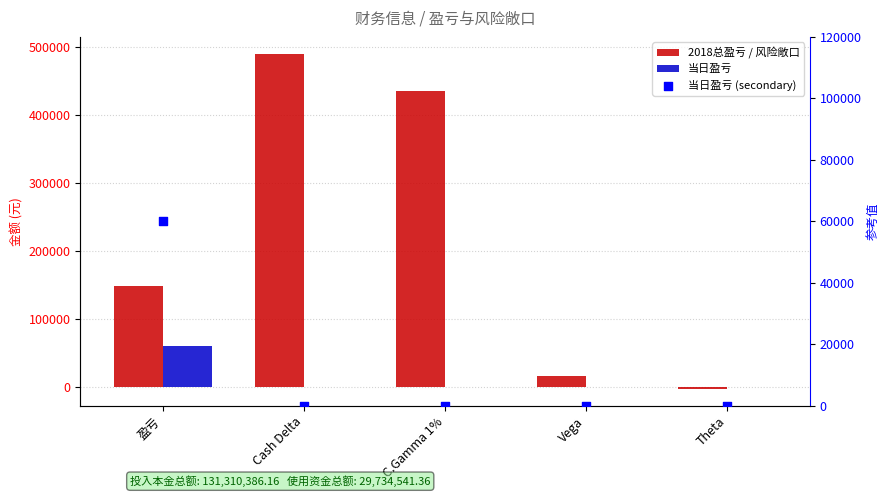

Which series reaches the minimum Y coordinate?

2018总盈亏 / 风险敞口